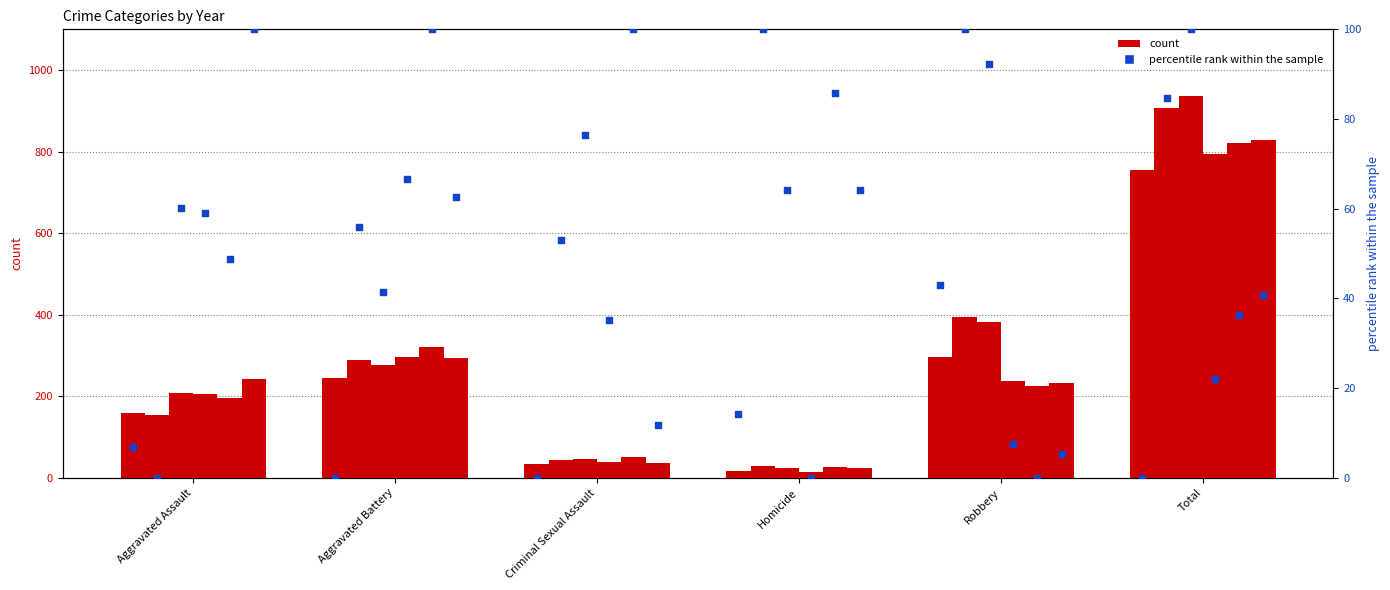

What is the total value across all series at Robbery?

1766